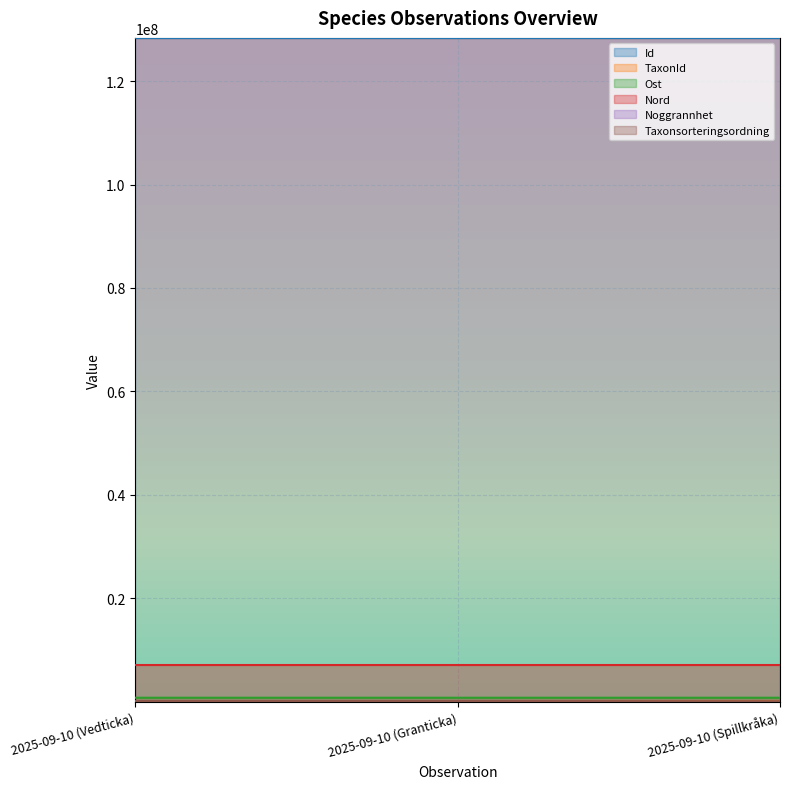

What position from the left is 2025-09-10 (Vedticka)?

1